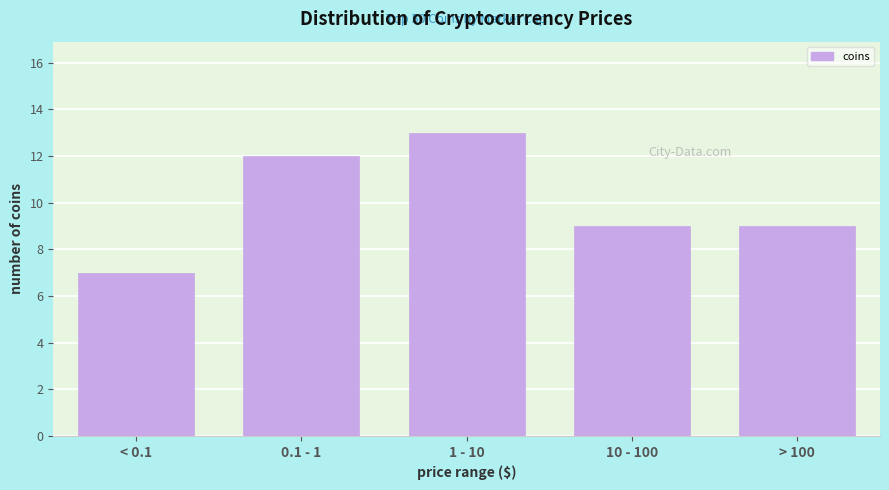

Reading left to right, list all the values displayed in this chart.

< 0.1=7	0.1 - 1=12	1 - 10=13	10 - 100=9	> 100=9